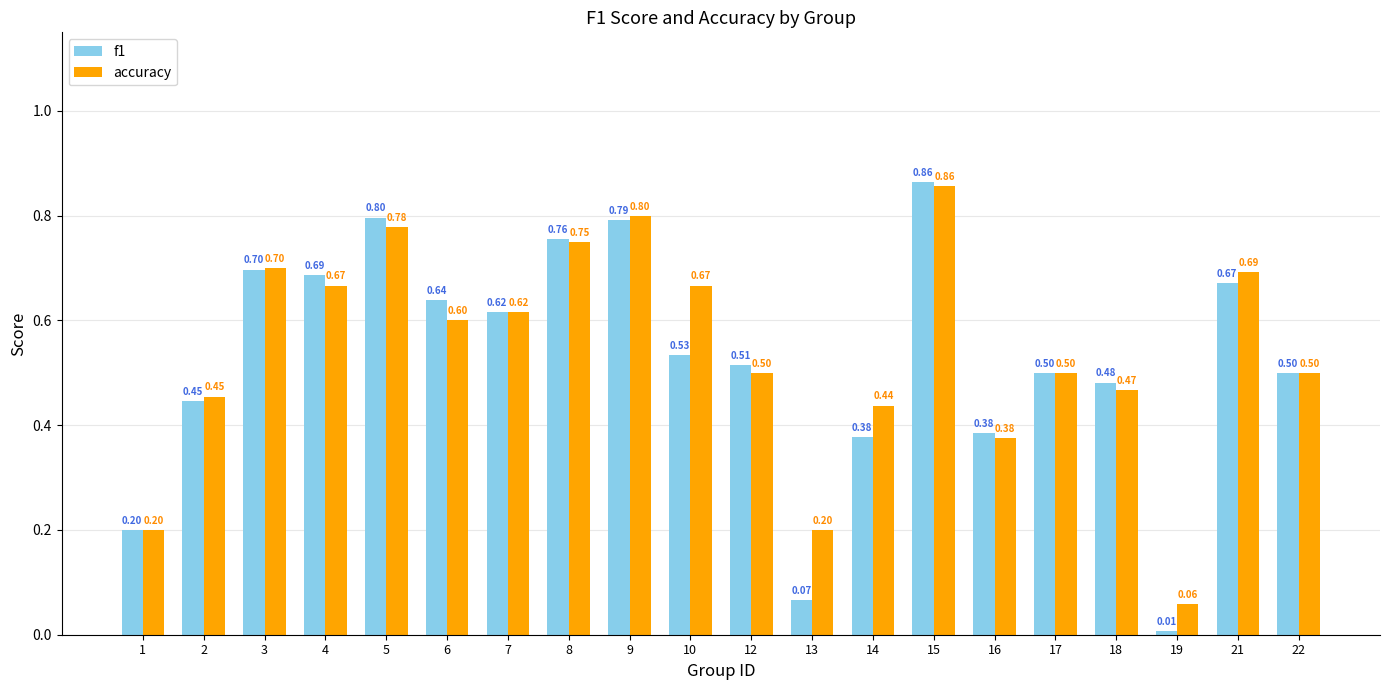

What is the difference between the second highest and minimum values in the f1 series?

0.8